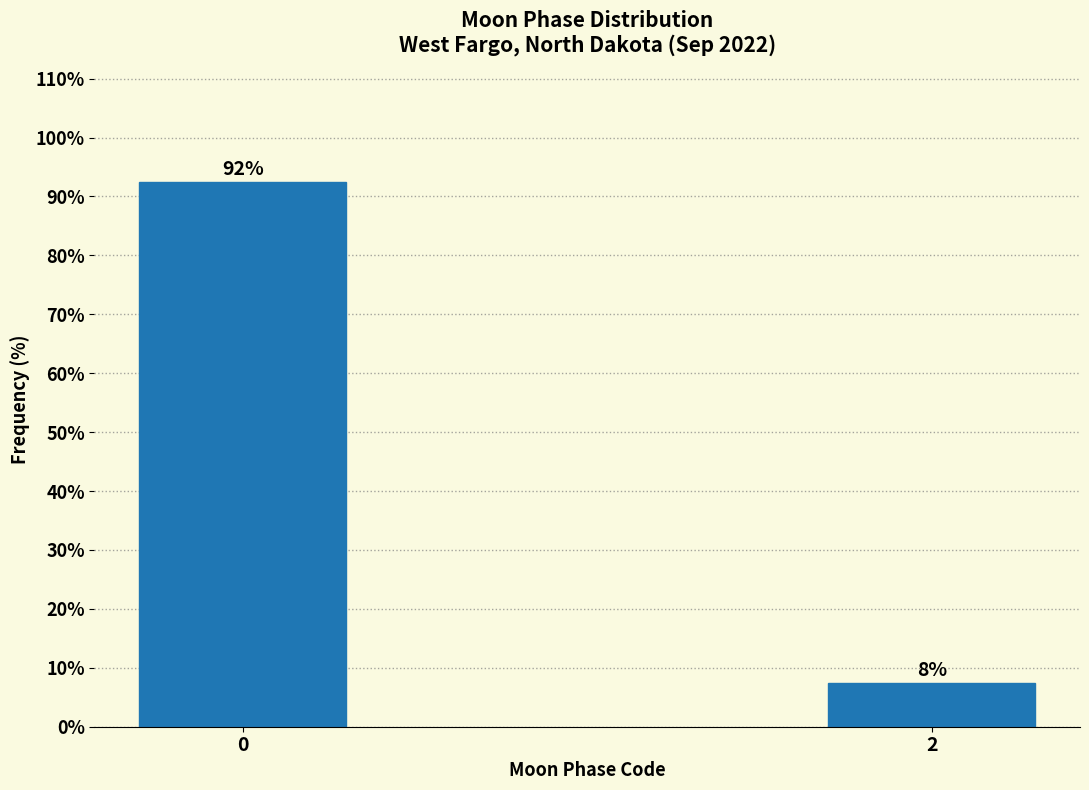

How many bars are there in total?

2